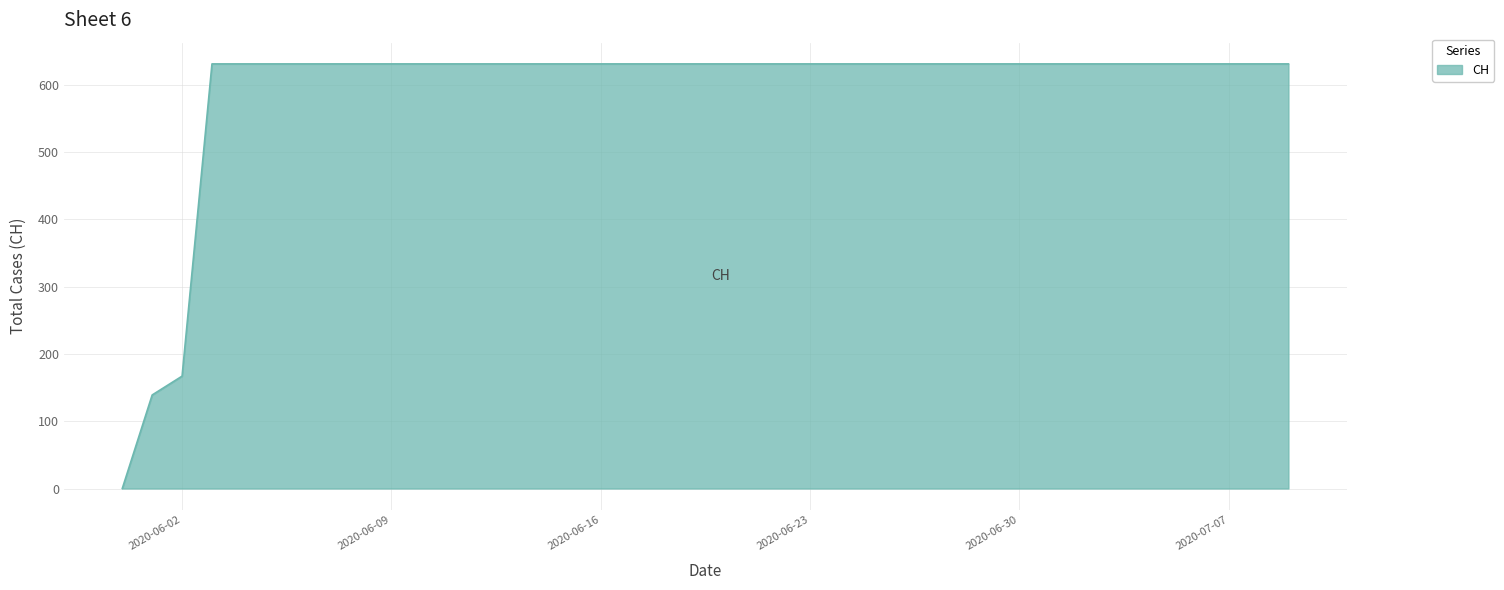

What is the greatest value displayed?

631